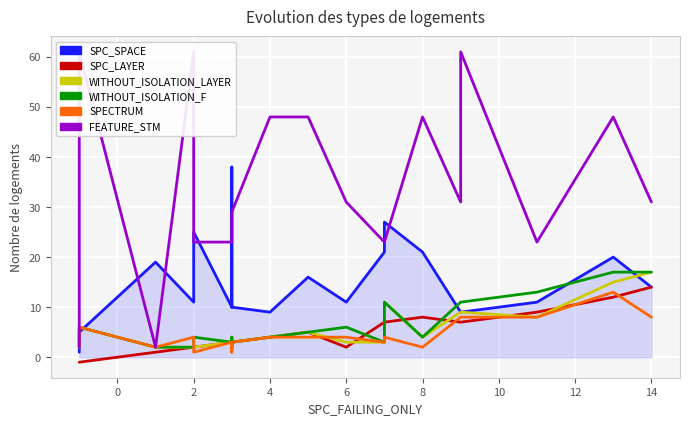

True or false: SPC_SPACE and FEATURE_STM cross at least once.

True